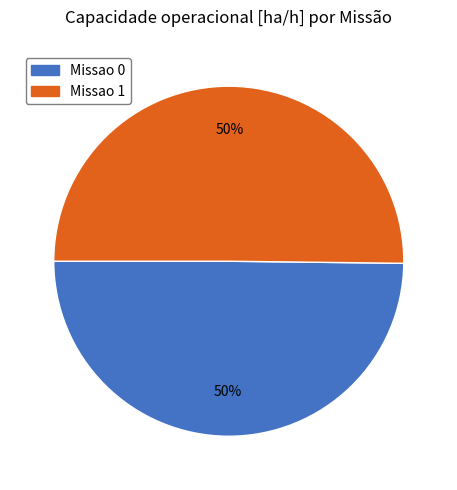

True or false: Missao 0 accounts for 55% of the total.

False